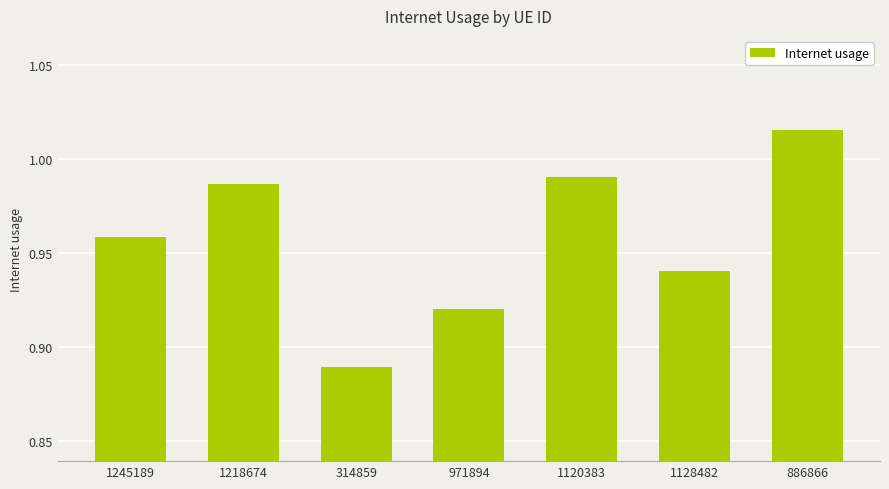

Which category has the highest value across all series?

886866